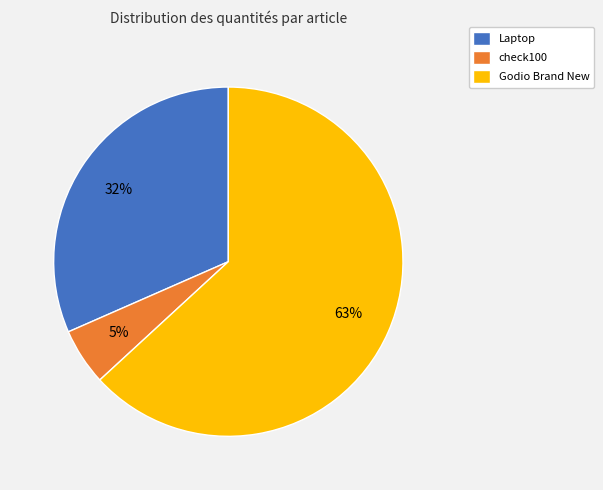

Which has a higher value, Godio Brand New or Laptop?

Godio Brand New